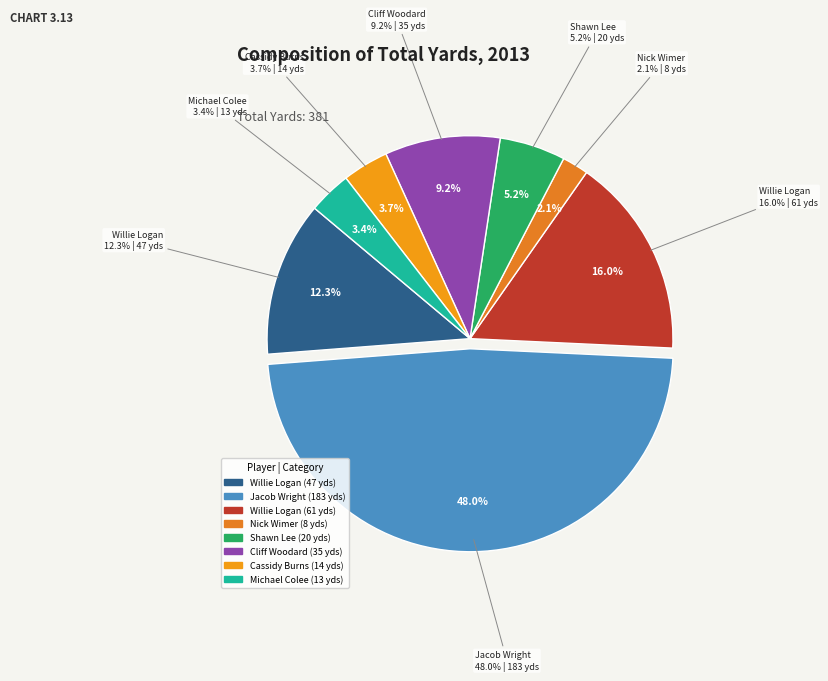

How many segments does this pie chart have?

8